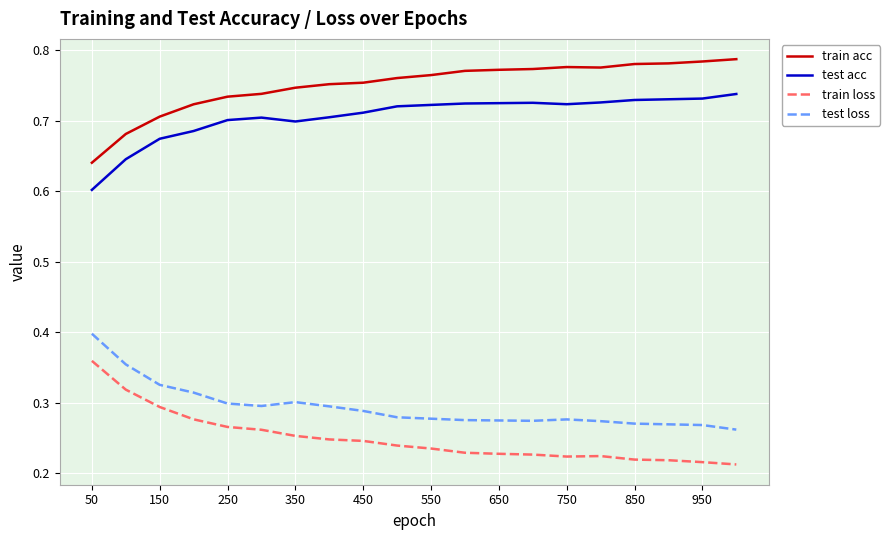

True or false: test acc and train acc intersect in this chart.

False